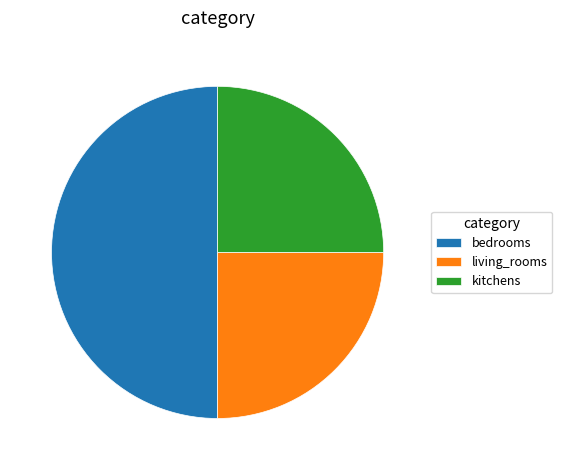

Which slice is the largest?

bedrooms